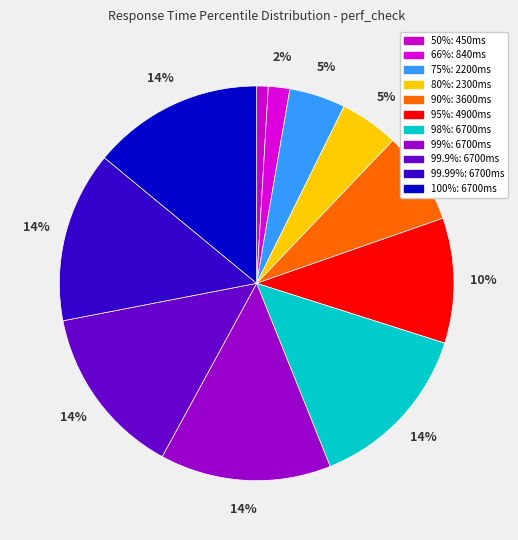

What percentage is NOT represented by 66%?

98.2%